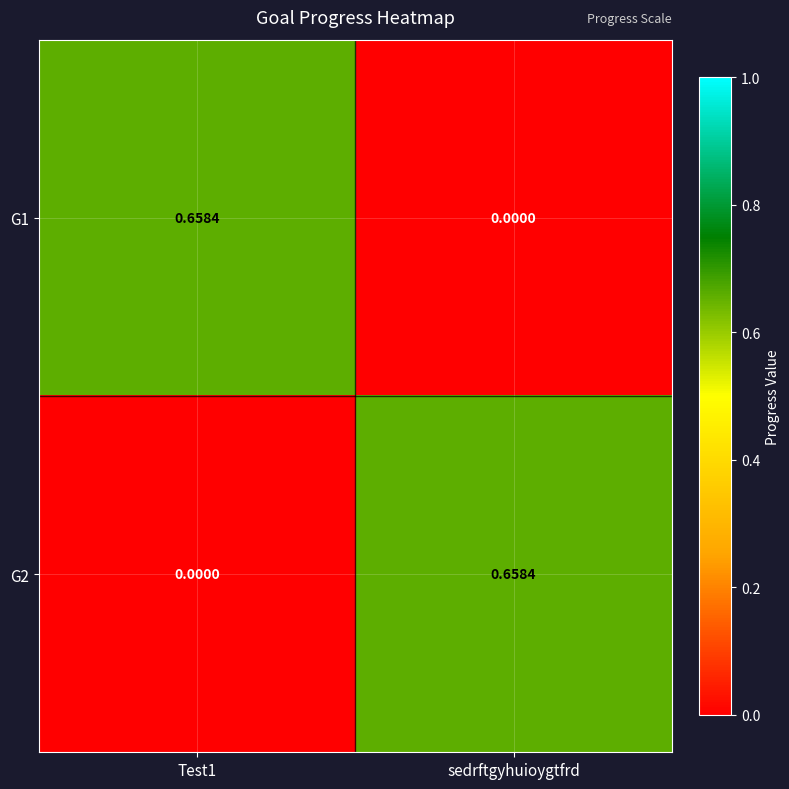

Is the value of G2 at Test1 greater than the value of G1 at Test1?

No